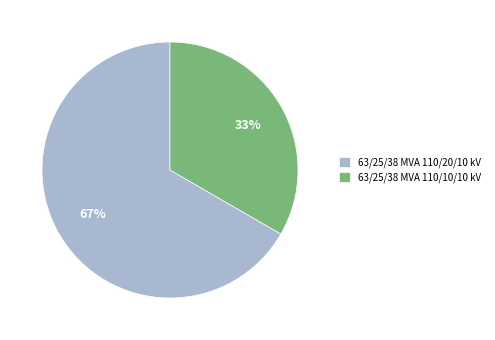

Do 63/25/38 MVA 110/10/10 kV and 63/25/38 MVA 110/20/10 kV together represent more than half of the pie?

Yes